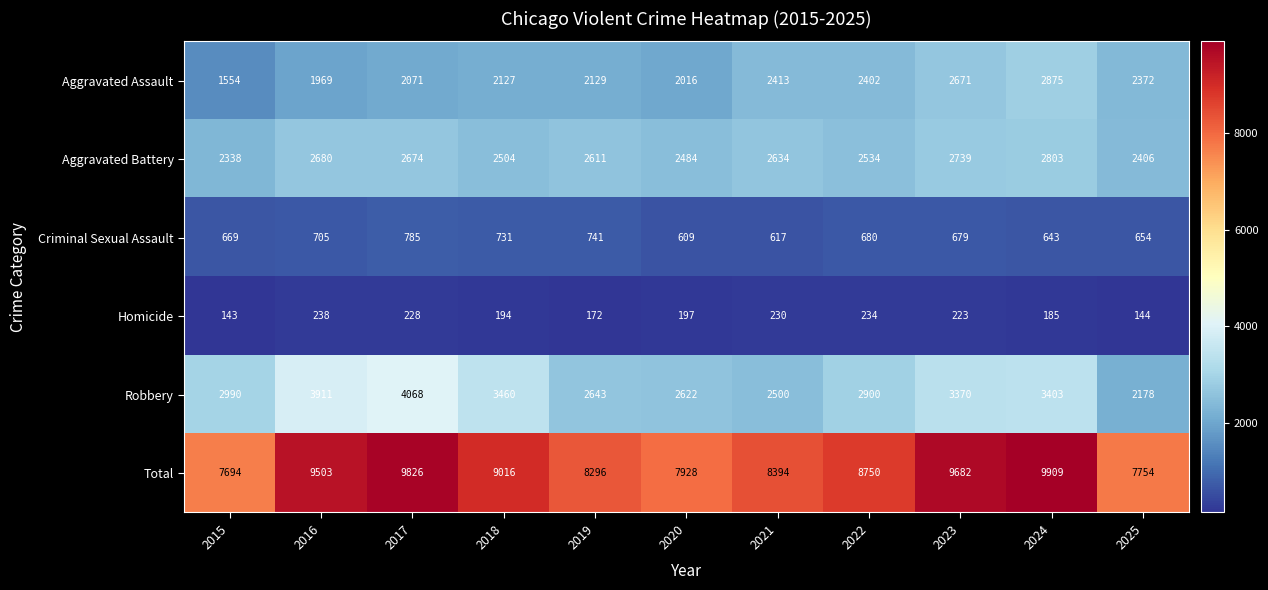

True or false: Criminal Sexual Assault has a value of 407 at 2016.

False